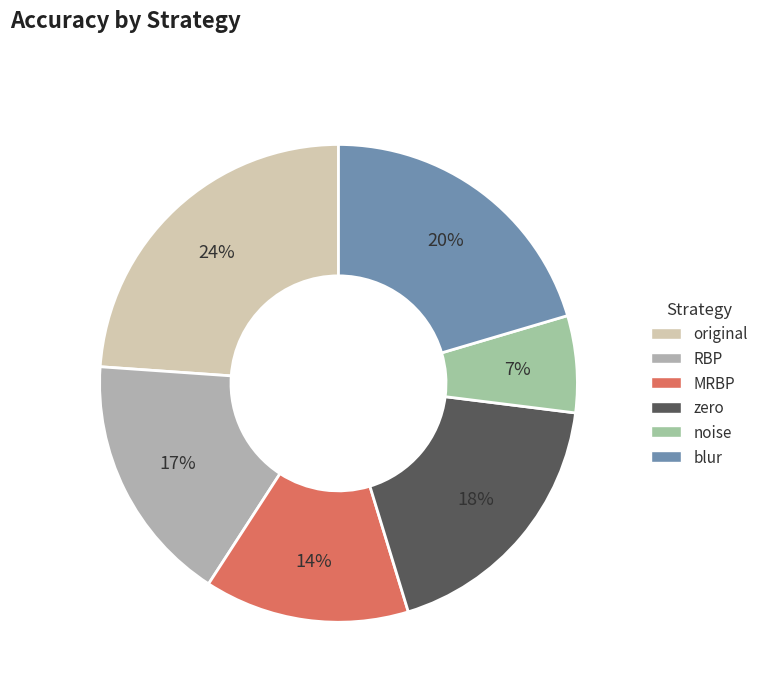

Which has a higher value, noise or zero?

zero